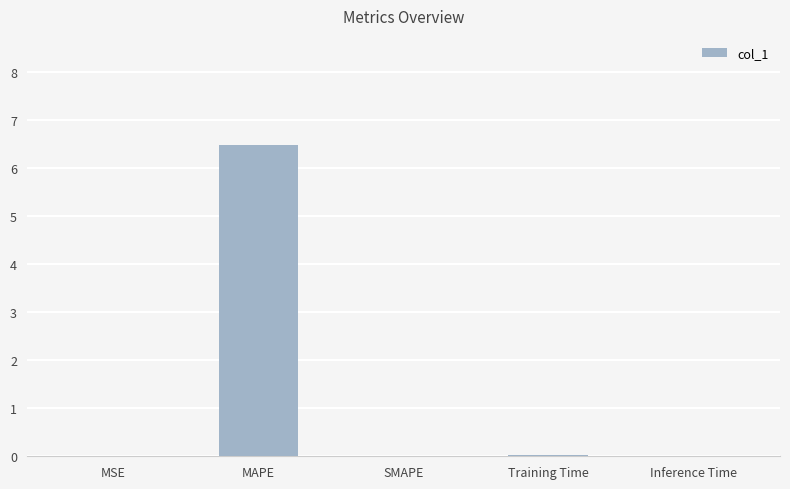

Is it true that the value at MSE is 0.0?

True